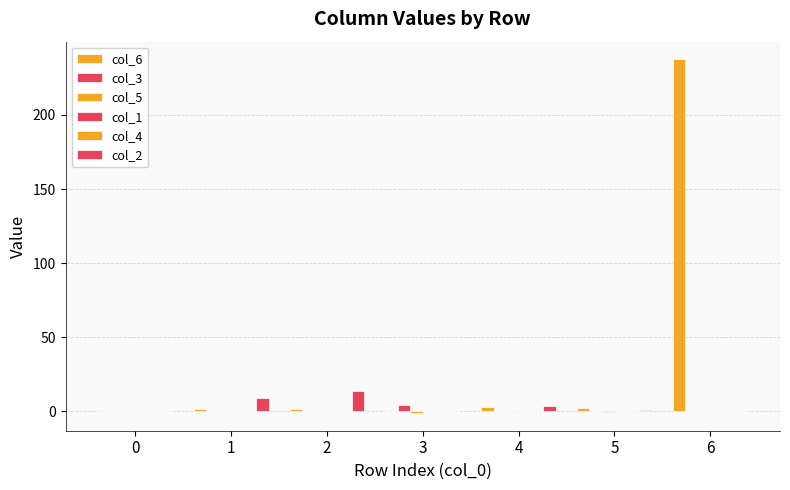

How many bars are there in total?

42